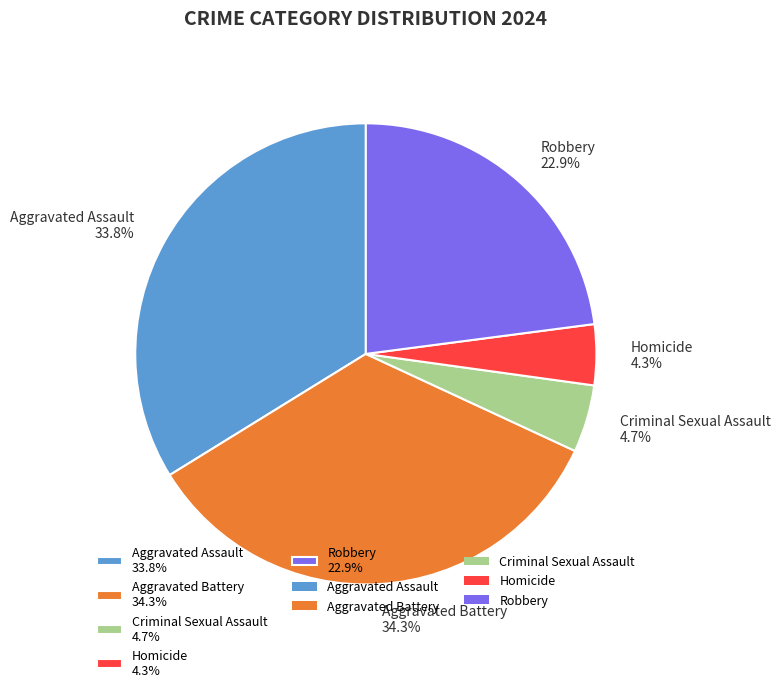

Approximately how many times larger is the value at Aggravated Assault 33.8% compared to Robbery 22.9%?

1.5